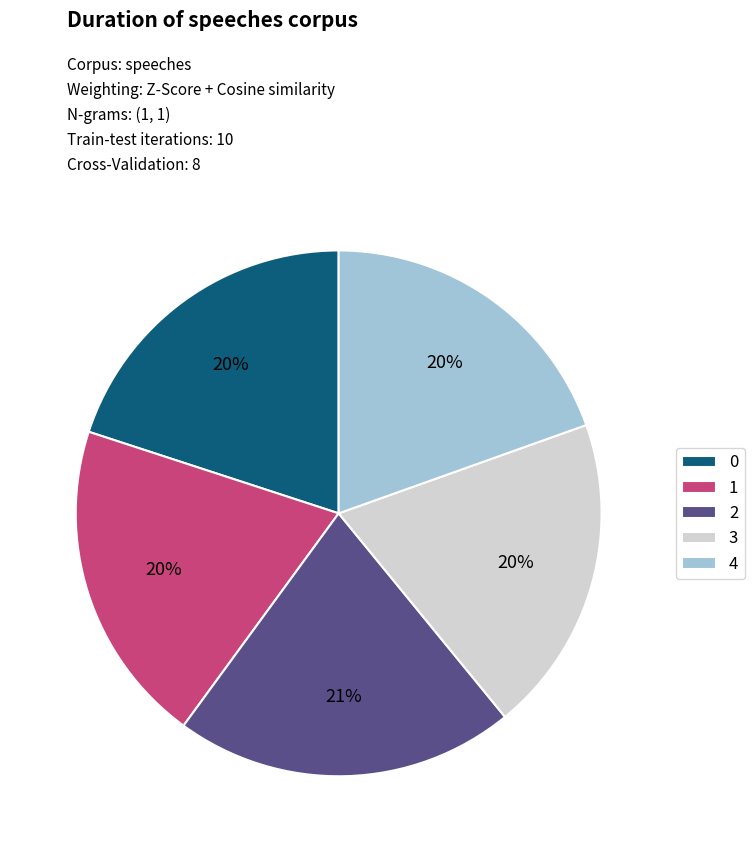

Which category has the biggest portion of the pie?

2